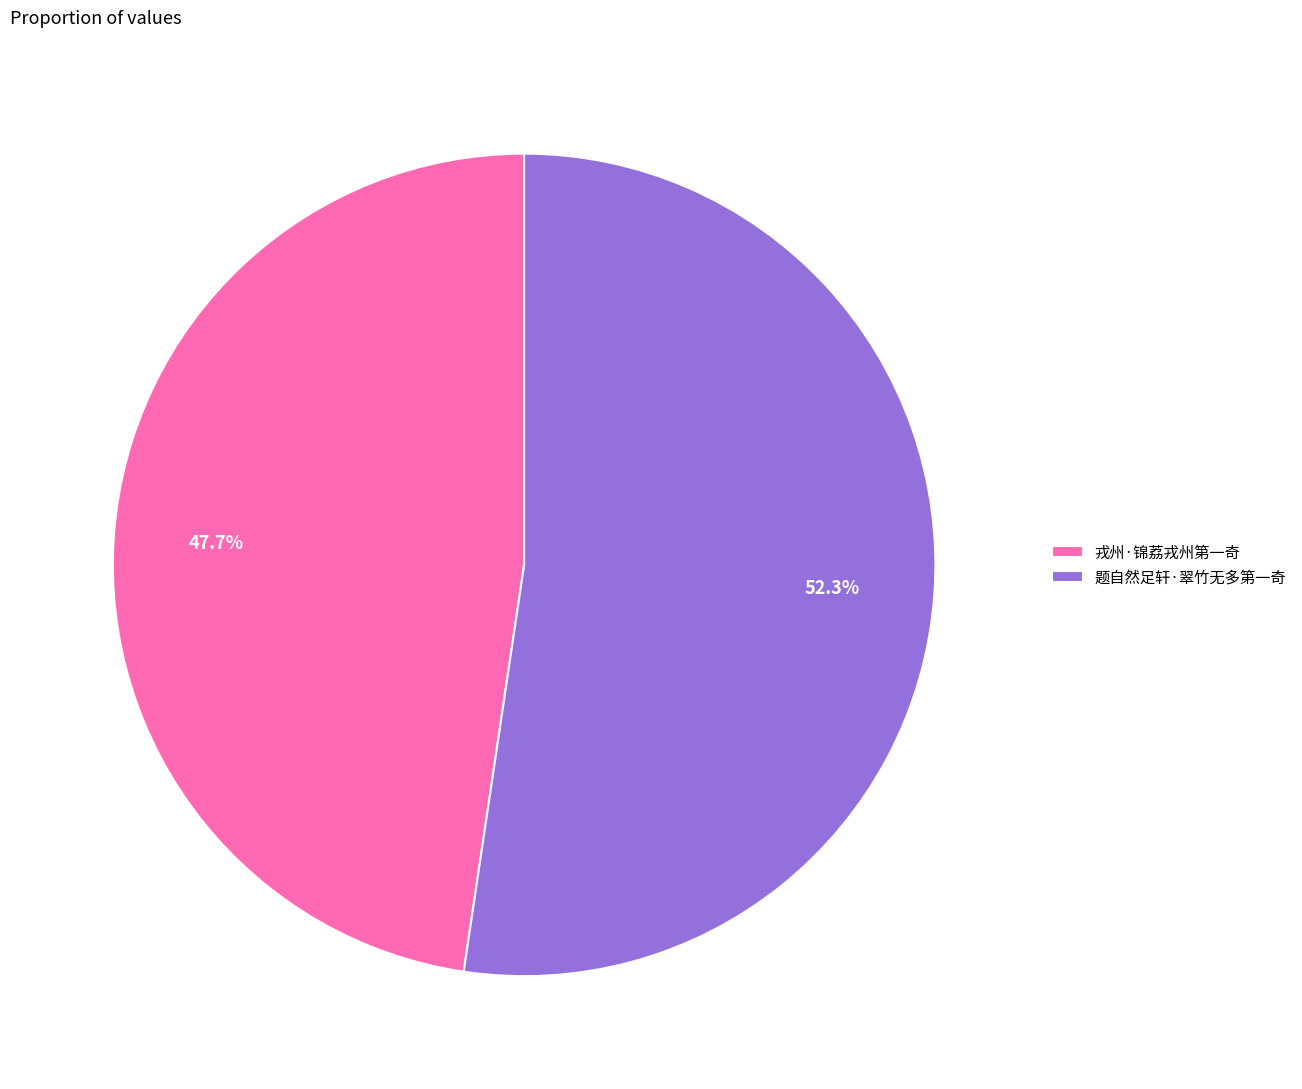

Does any single category account for the majority?

Yes